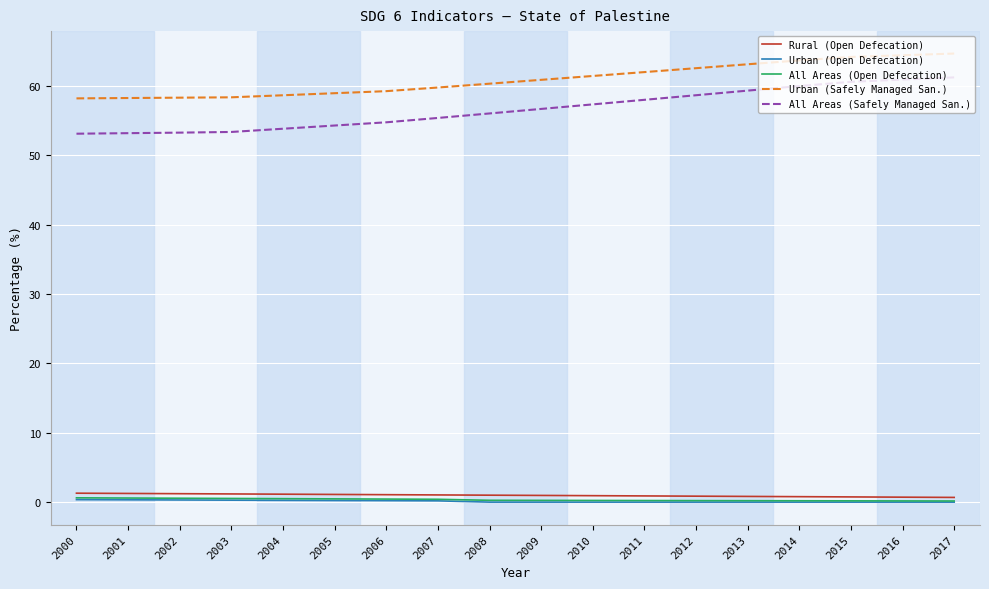

Which series has the largest range (max minus min)?

All Areas (Safely Managed San.)